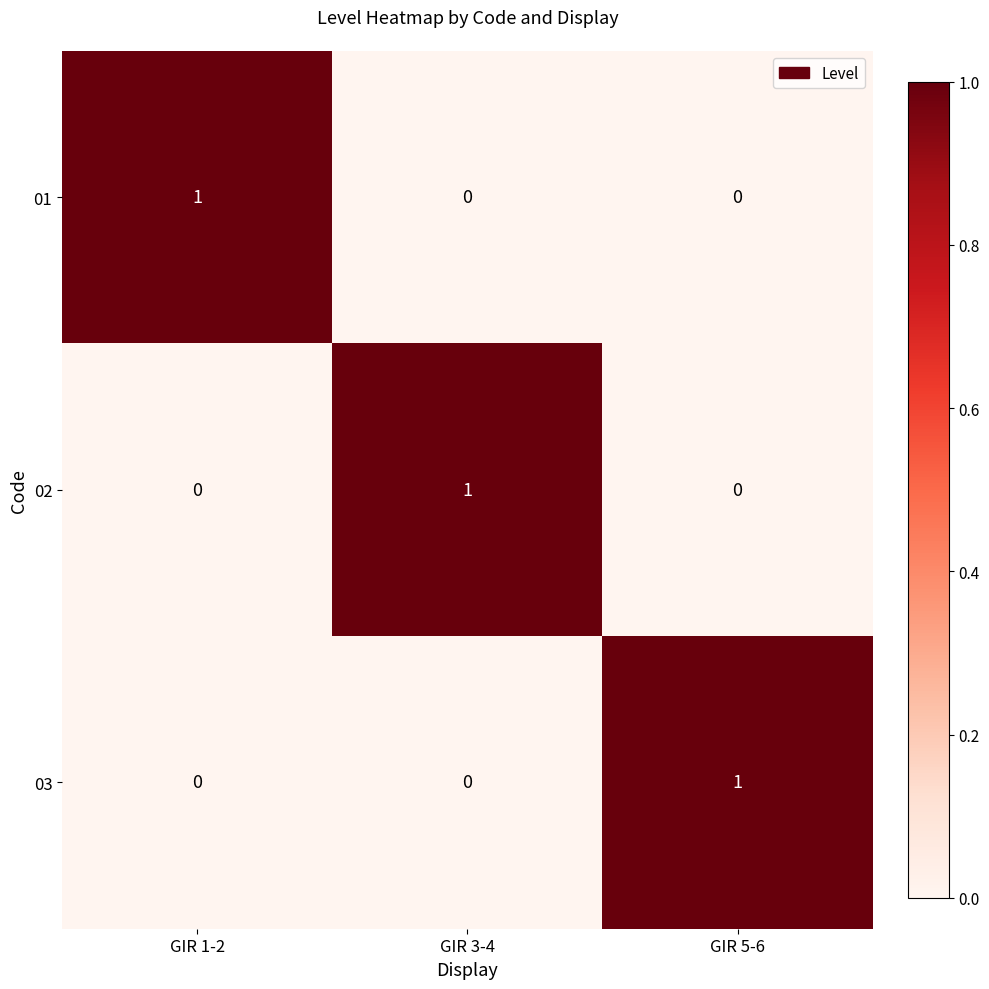

Reading left to right, transcribe all the data shown in this chart.

01: 1	0	0
02: 0	1	0
03: 0	0	1